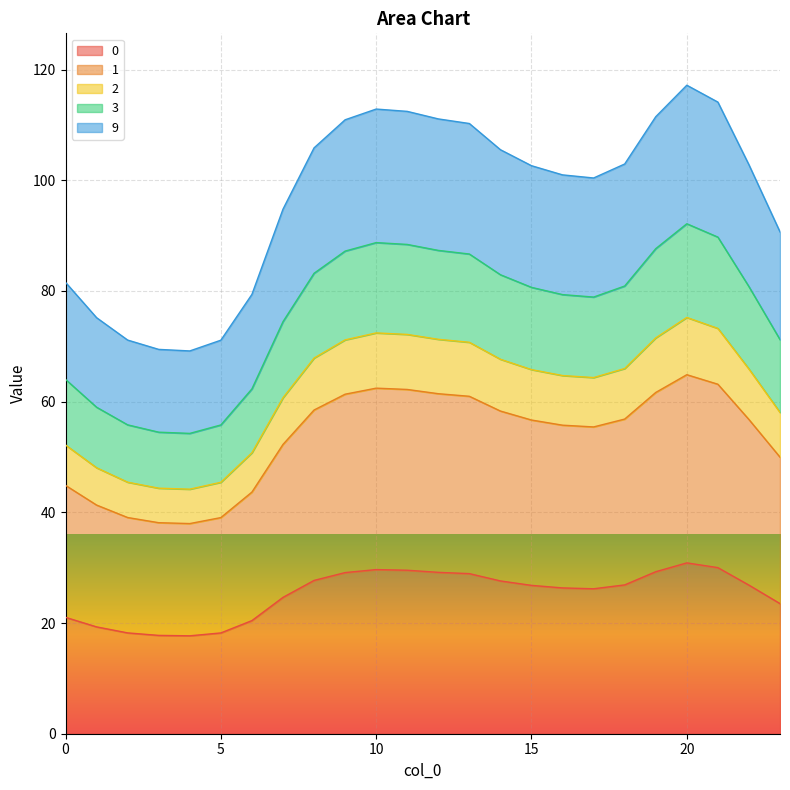

What is the minimum value for 0?

17.7